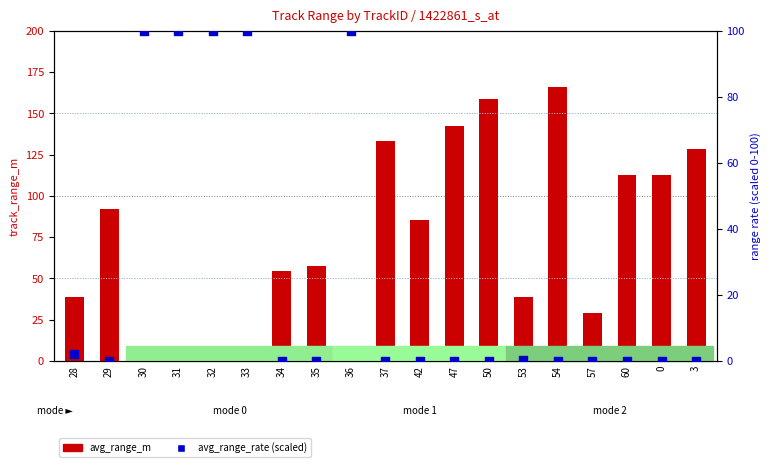

Which series reaches the minimum Y coordinate?

avg_range_m